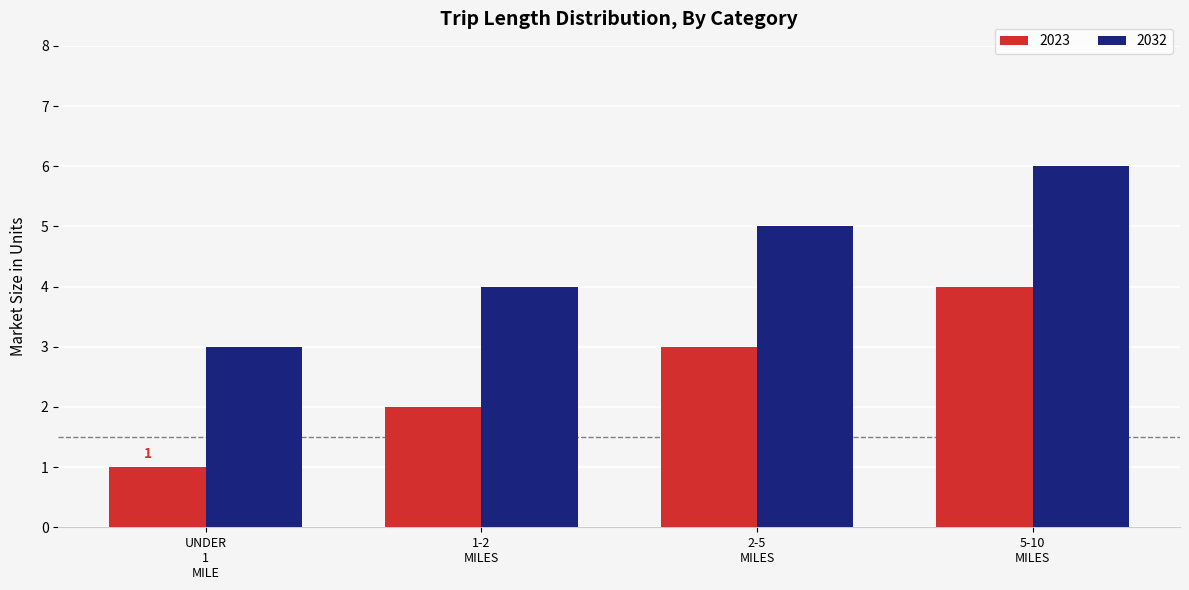

How many data points does each series have?

4